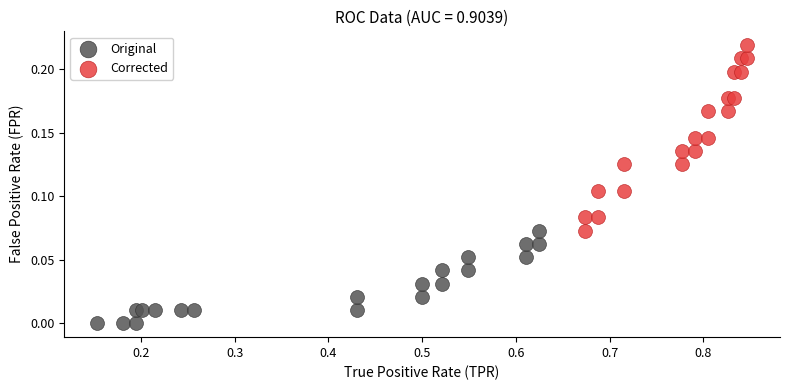

What are all the series names shown in the legend?

Original, Corrected